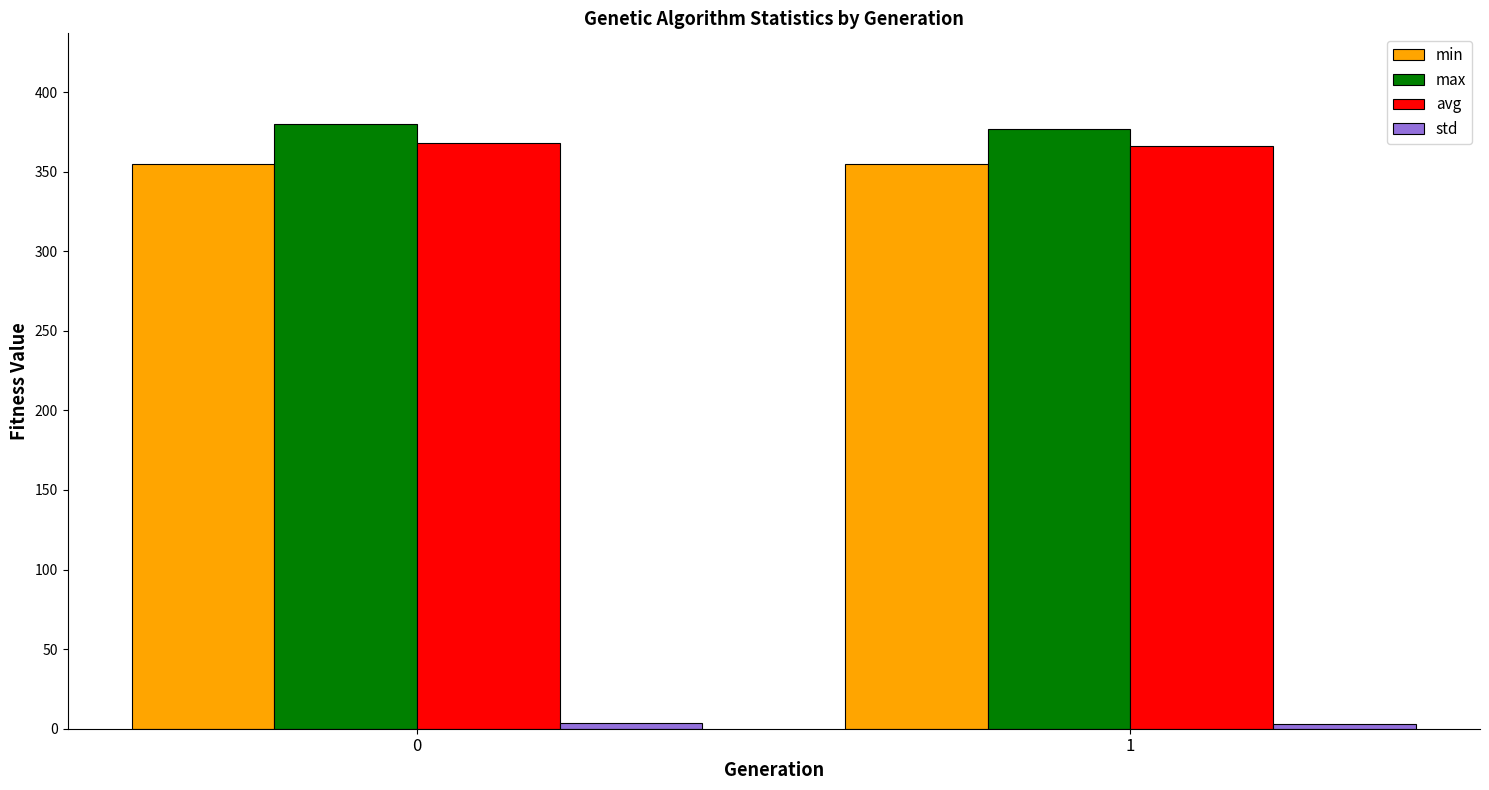

The min series shows 78.6 at 1. True or false?

False